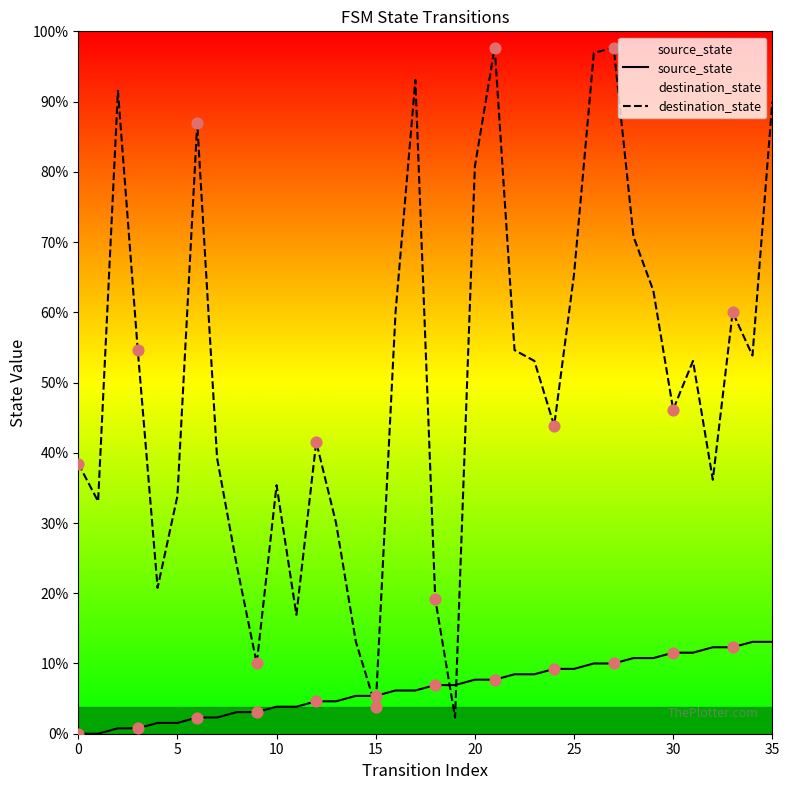

Which series has the largest total across all categories?

destination_state